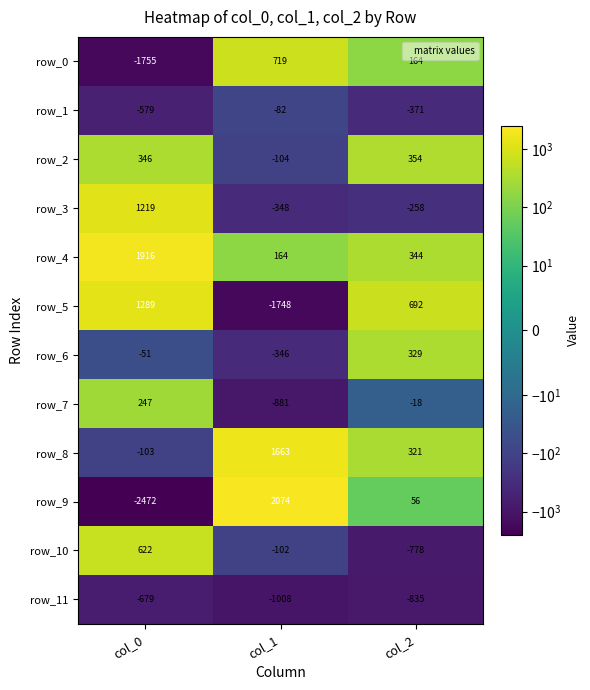

What is the difference between the highest and lowest values at col_2?

1527